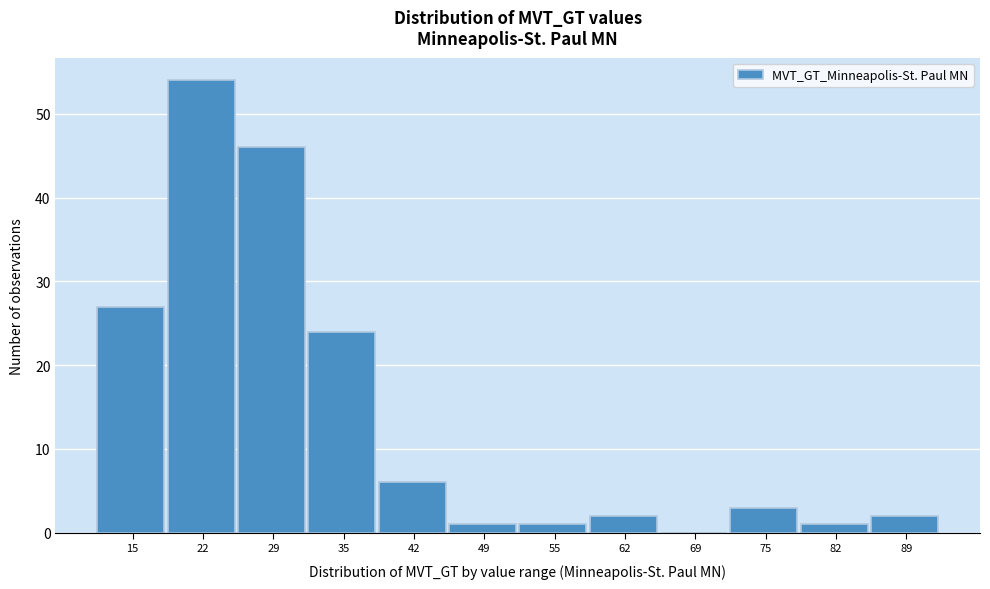

Reading left to right, transcribe this chart: for each bar, give the range it covers on the x-axis and its height. Neither the bar edges nor the heights are printed on the chart, so give them approximately, as read against the axes.

12 to 19: 27
19 to 25: 54
25 to 32: 46
32 to 39: 24
39 to 45: 6
45 to 52: 1
52 to 59: 1
59 to 65: 2
65 to 72: 0
72 to 79: 3
79 to 85: 1
85 to 92: 2